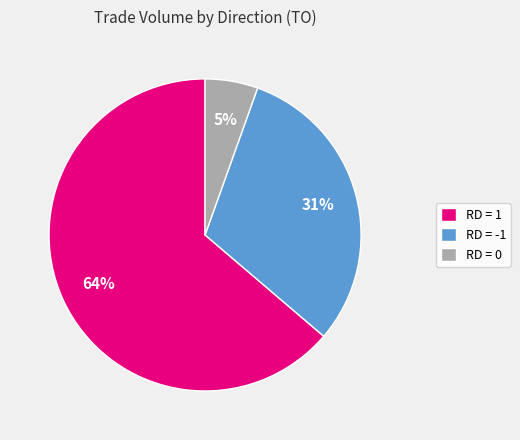

Which category has the smallest portion of the pie?

RD = 0